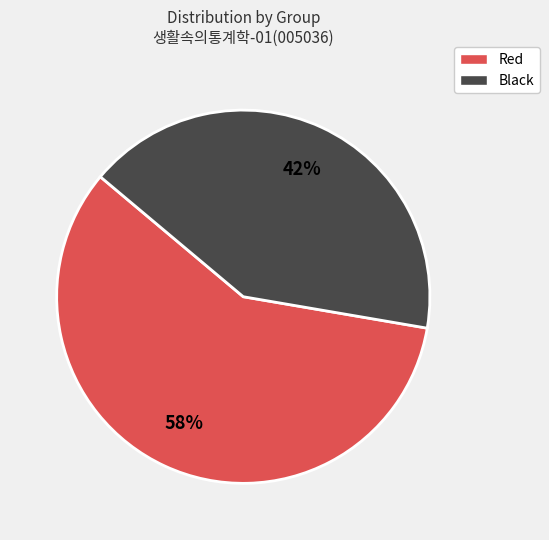

How many slices are in this pie chart?

2